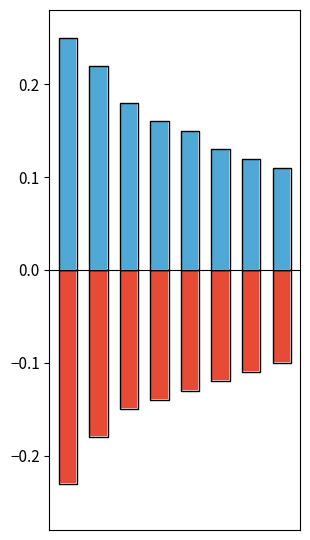

Reading right to left, list all the values displayed in this chart.

positive: 0.1	0.1	0.1	0.1	0.2	0.2	0.2	0.2
negative: -0.1	-0.1	-0.1	-0.1	-0.1	-0.1	-0.2	-0.2